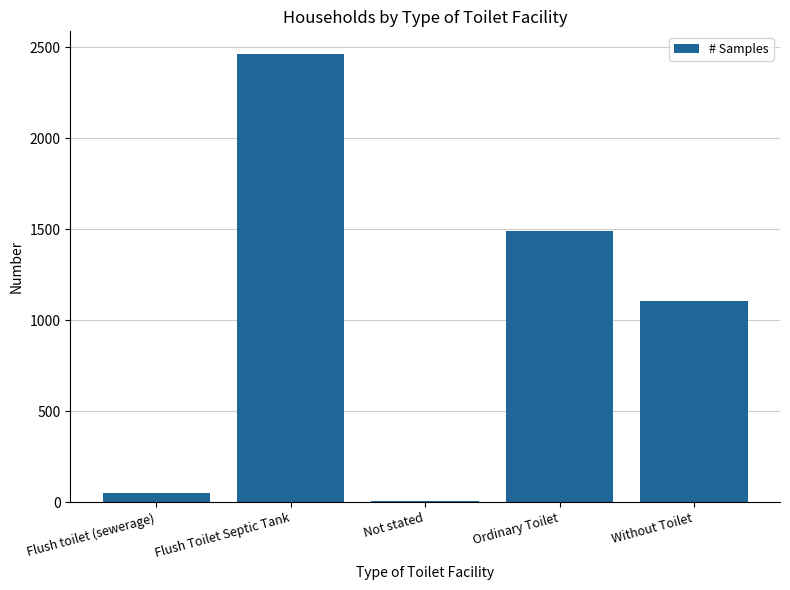

Which label corresponds to the smallest value in the chart?

Not stated